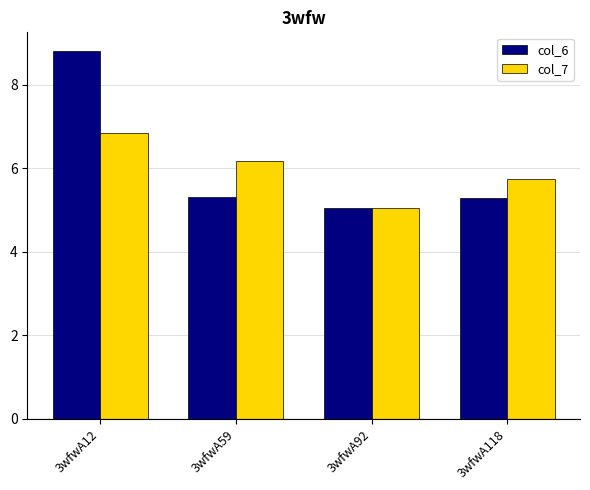

What is the difference between the maximum and minimum values in the col_7 series?

1.8